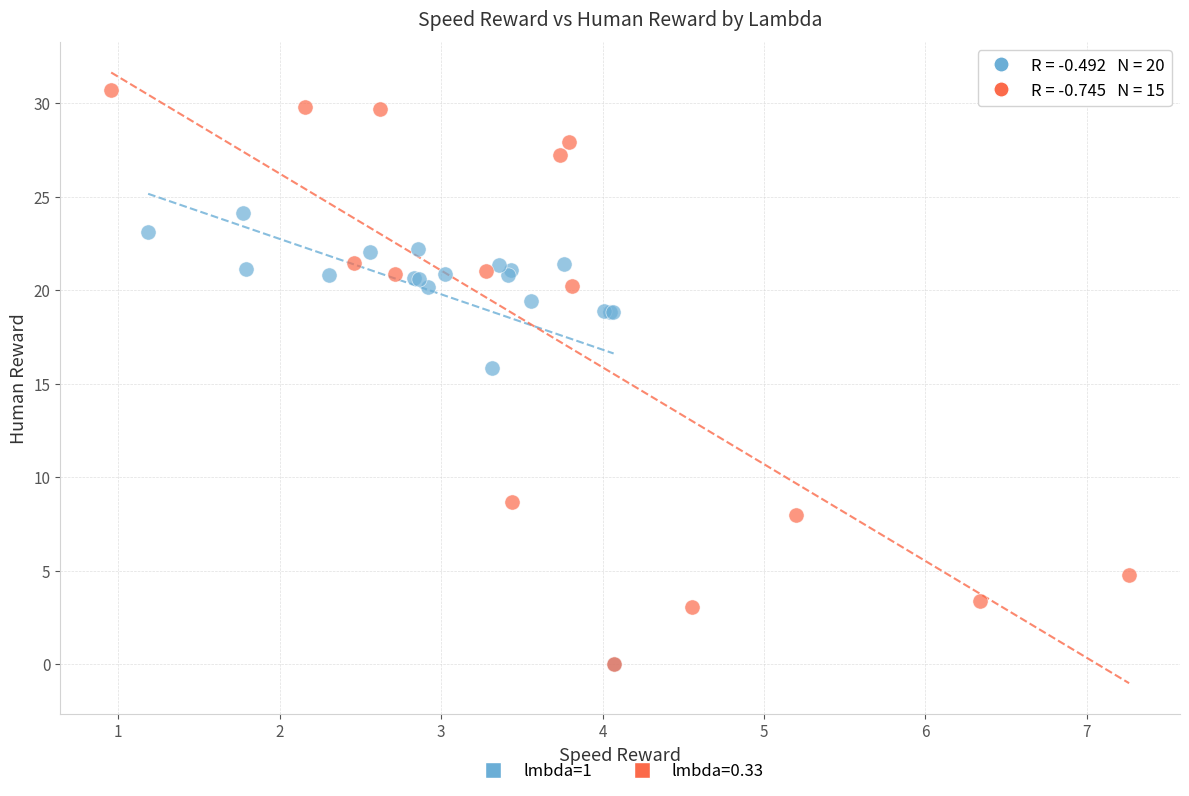

Which series contains the highest Y value?

lmbda=0.33